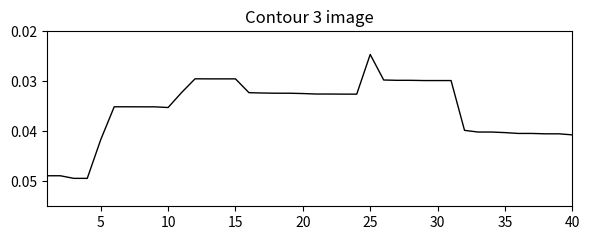

What is the sum of all values?

1.4